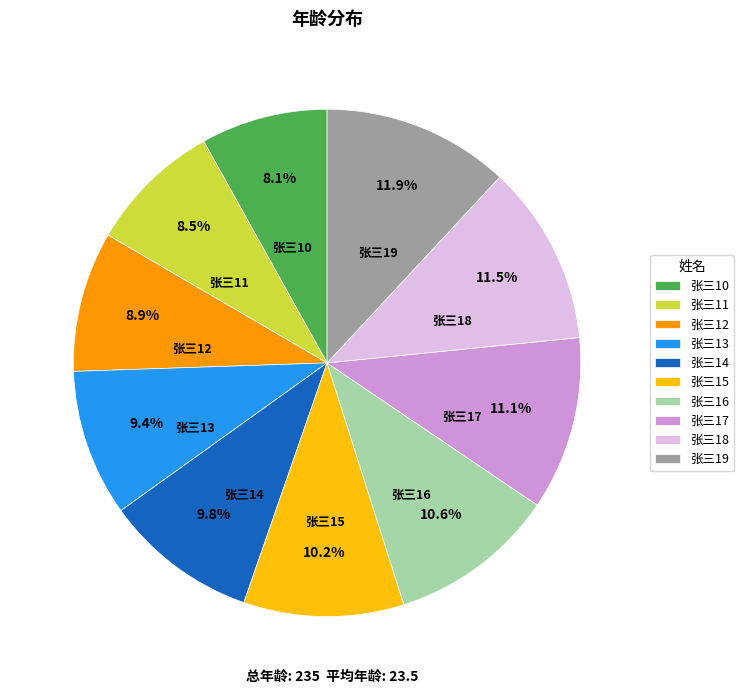

The 张三15 slice represents 10% of the pie. True or false?

True